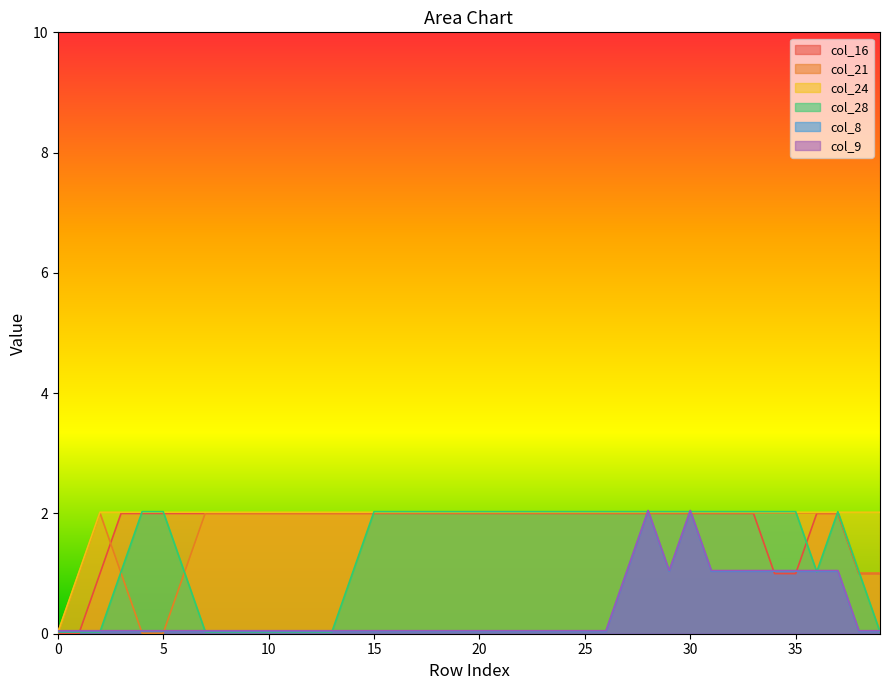

How many lines are shown in the chart?

6